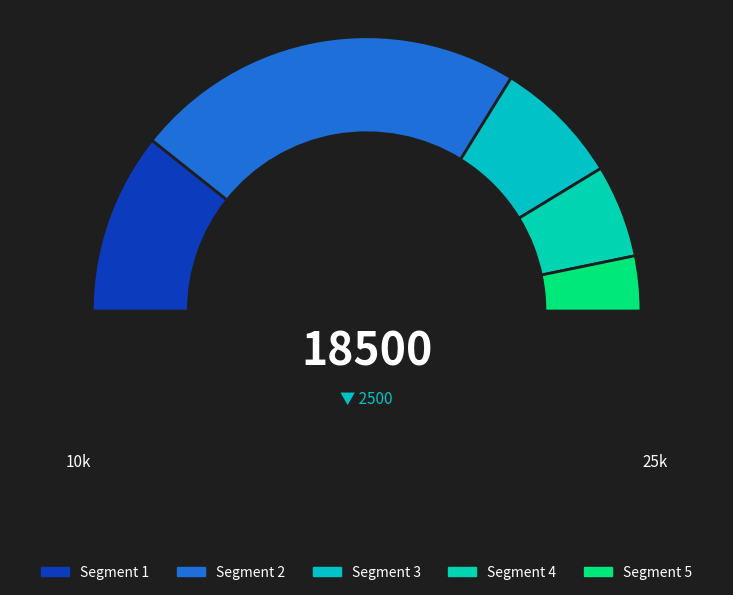

What is the ratio of the value at 4 to the value at 1?

4.0